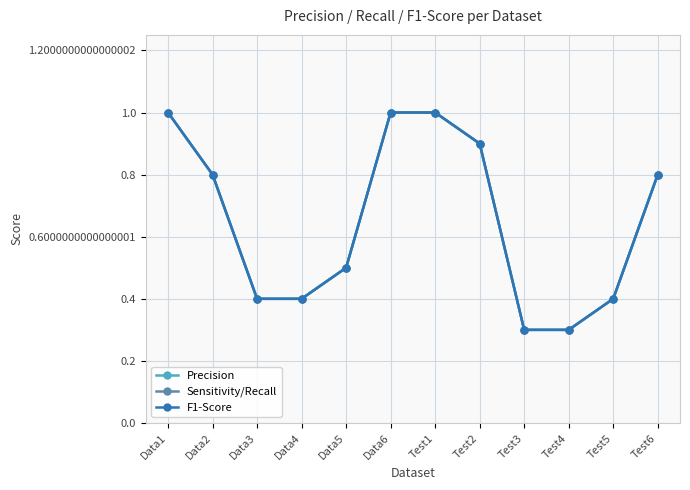

The Precision series shows 0.3 at Test4. True or false?

True